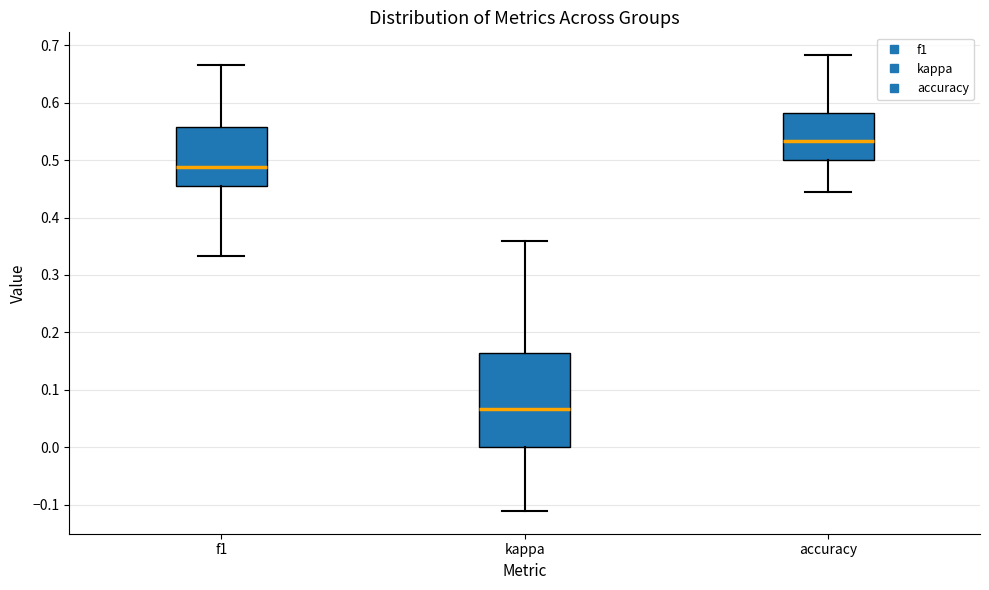

Which box is the tallest, from its lower edge to its upper edge?

kappa